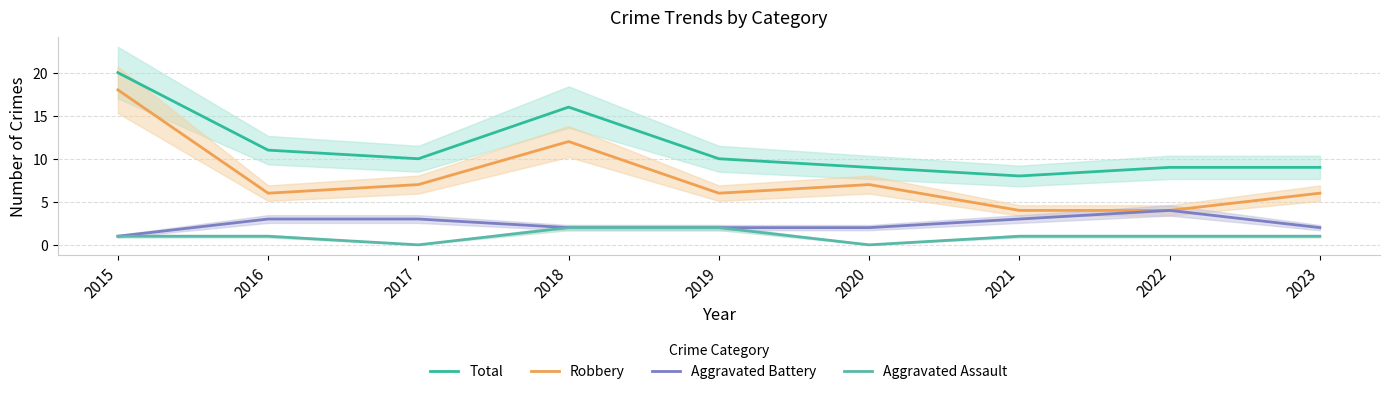

True or false: Robbery has more than 0 points higher than both neighbors.

True